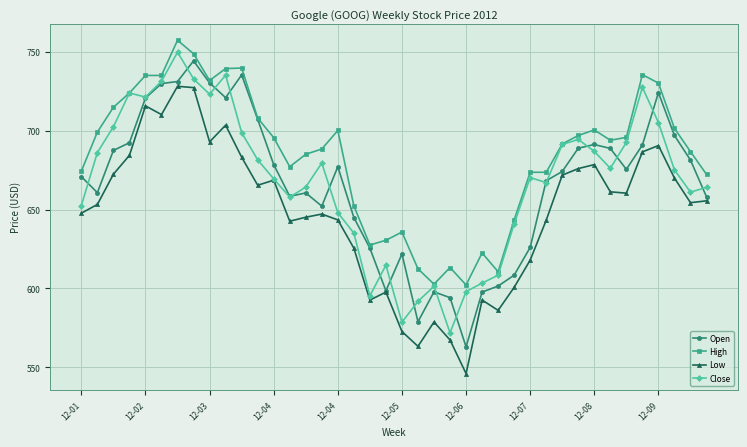

What is the lowest value of the Open series?

563.0